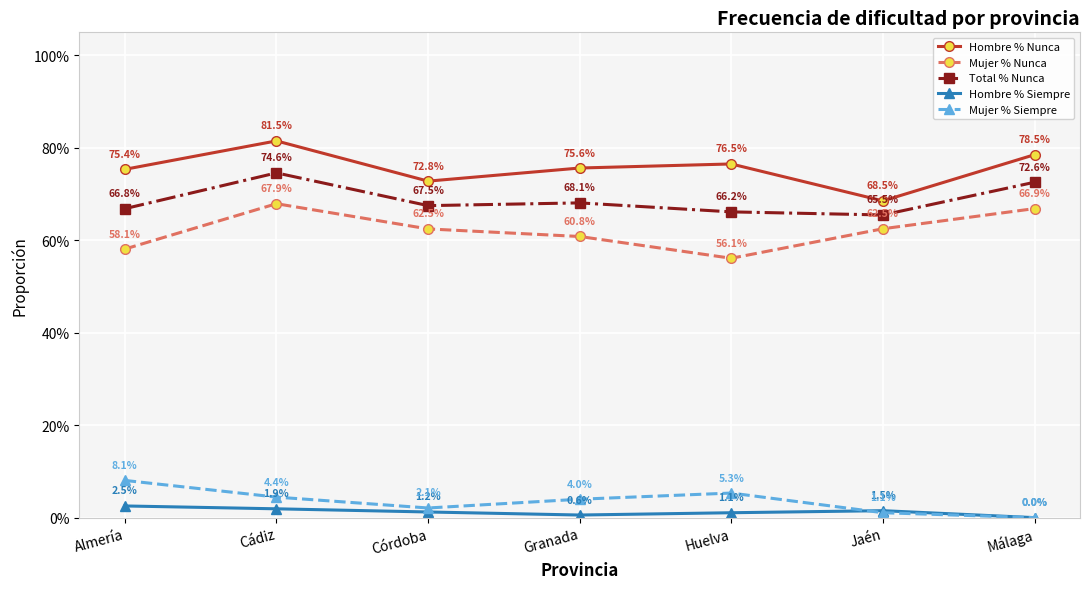

What is the label of the 7th point from the right?

Almería